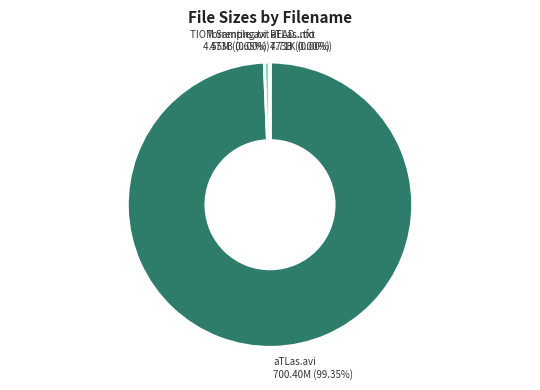

To the nearest percent, what is the average slice percentage?

20%